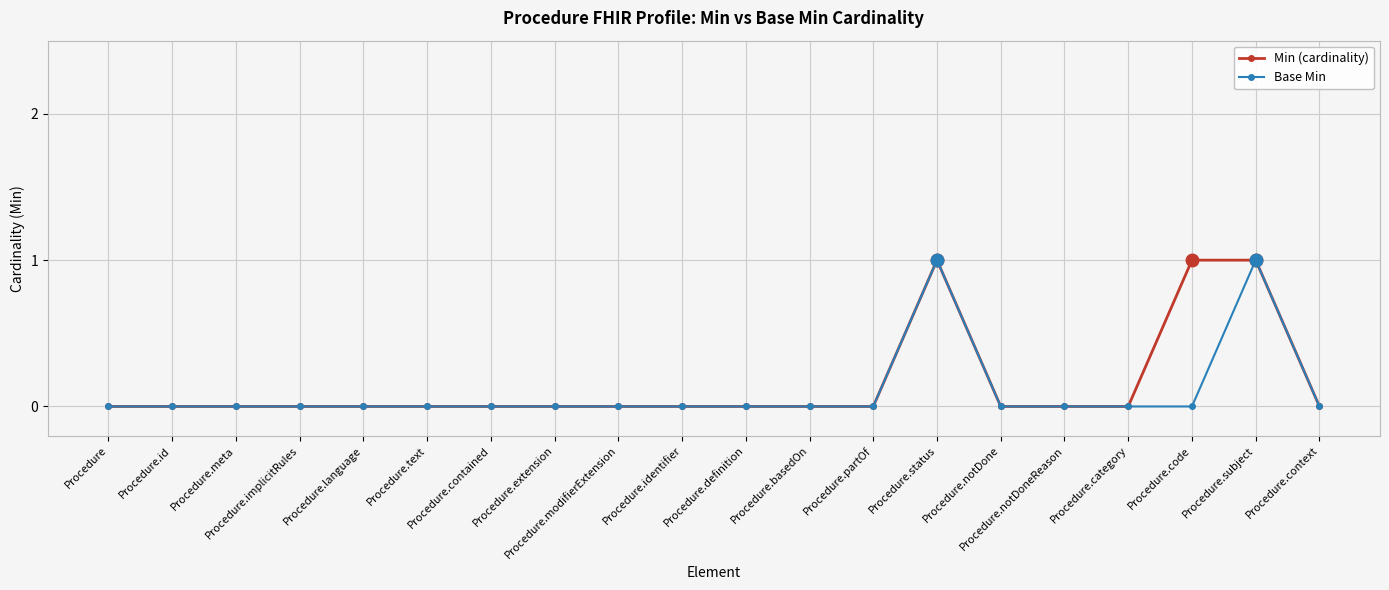

Rank the categories by Min (cardinality) value from highest to lowest.

Procedure.status, Procedure.code, Procedure.subject, Procedure, Procedure.id, Procedure.meta, Procedure.implicitRules, Procedure.language, Procedure.text, Procedure.contained, Procedure.extension, Procedure.modifierExtension, Procedure.identifier, Procedure.definition, Procedure.basedOn, Procedure.partOf, Procedure.notDone, Procedure.notDoneReason, Procedure.category, Procedure.context